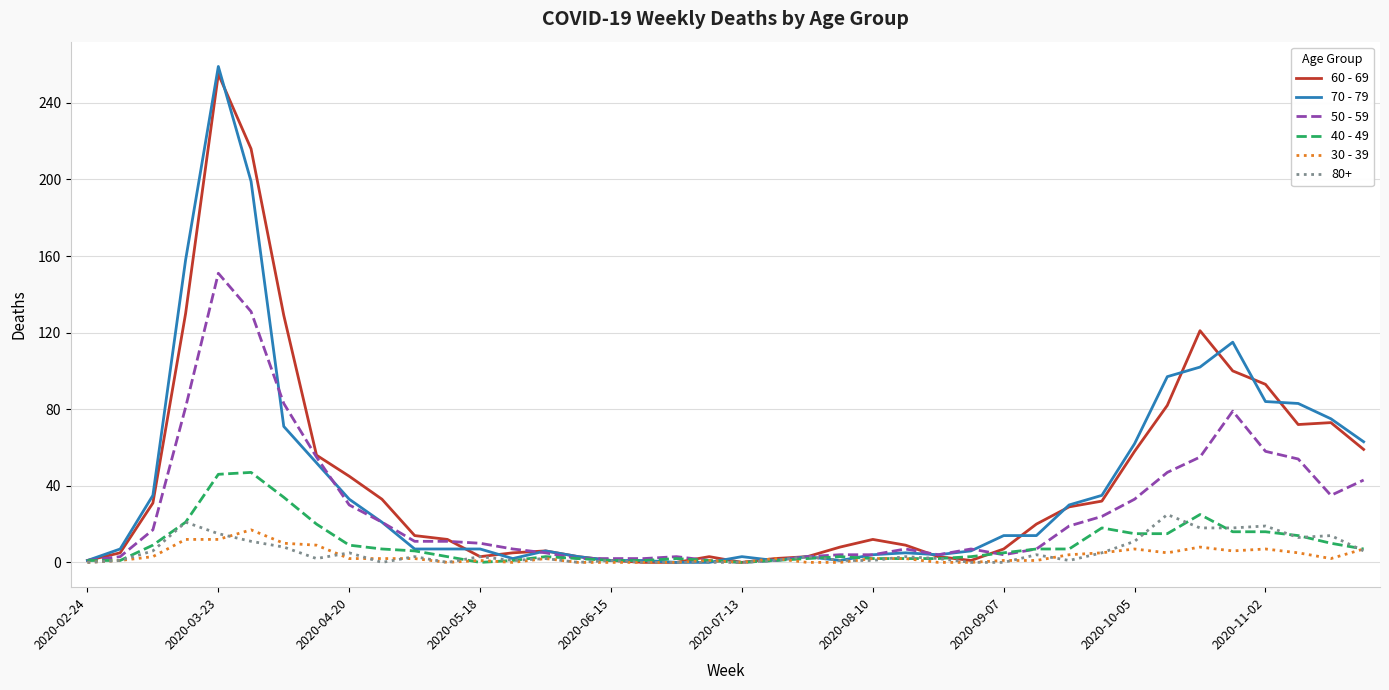

True or false: 40 - 49 has more than 2 interior local peaks.

True